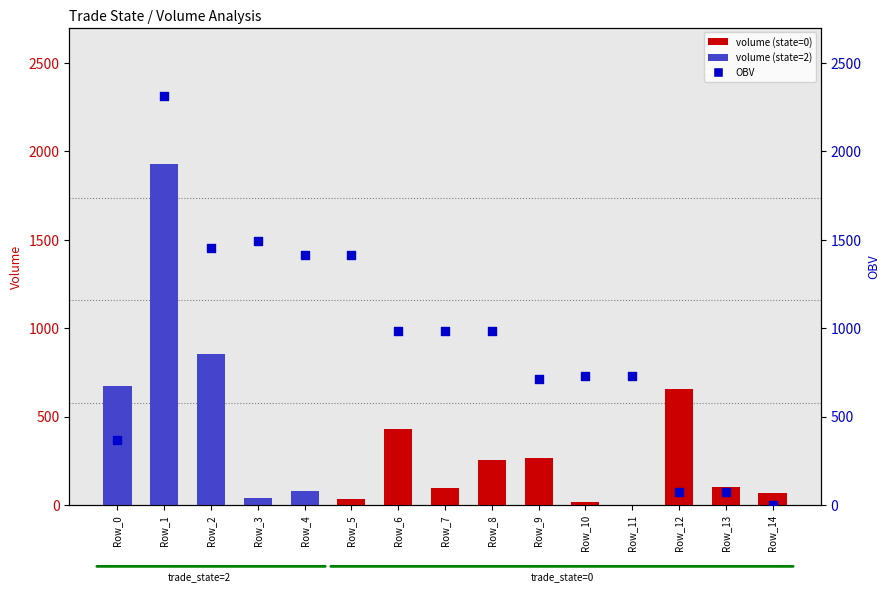

Which series contains the highest Y value?

OBV